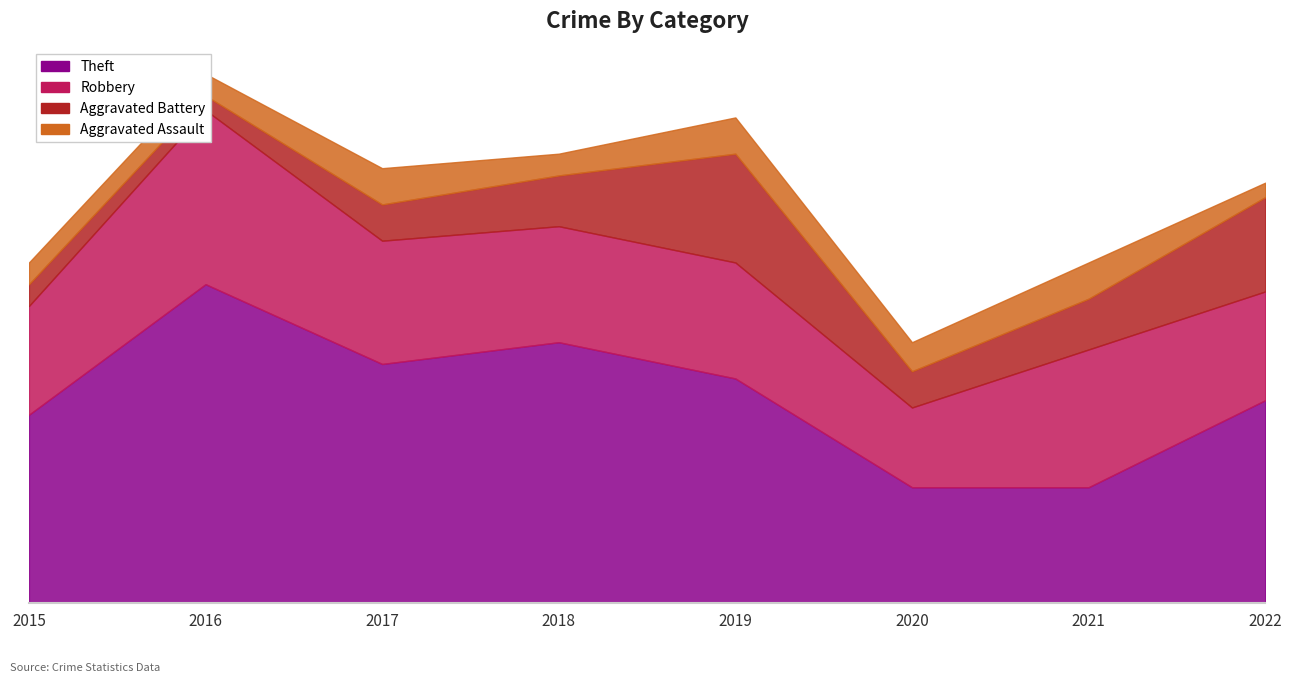

At which label does Theft first exceed 31?

2016